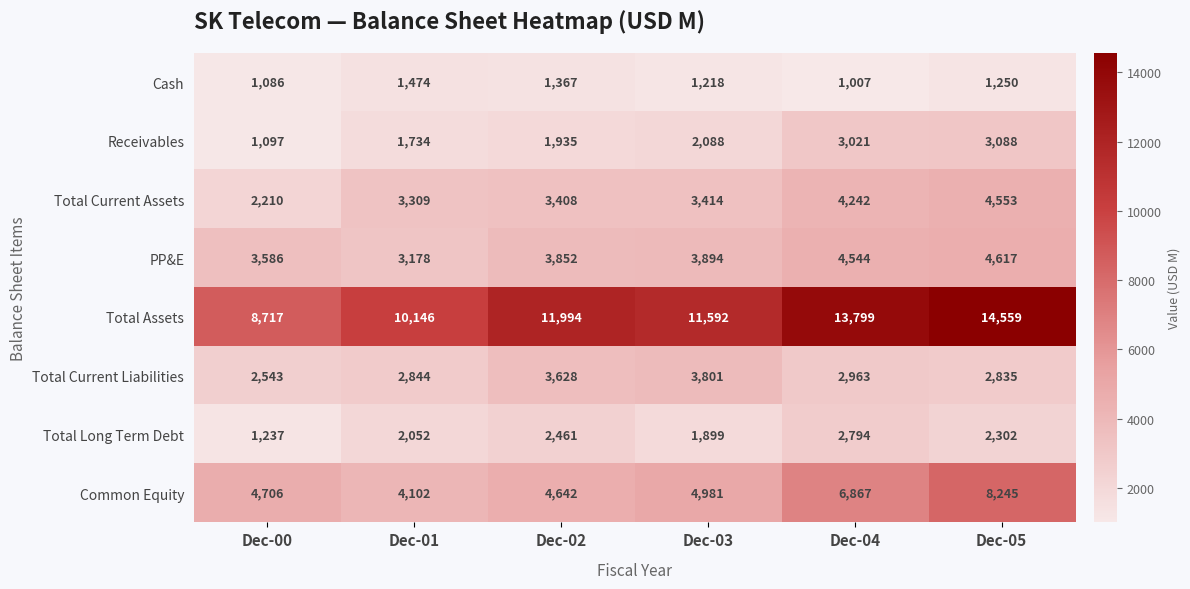

Between Dec-00 and Dec-04, which series saw the biggest shift?

Total Assets